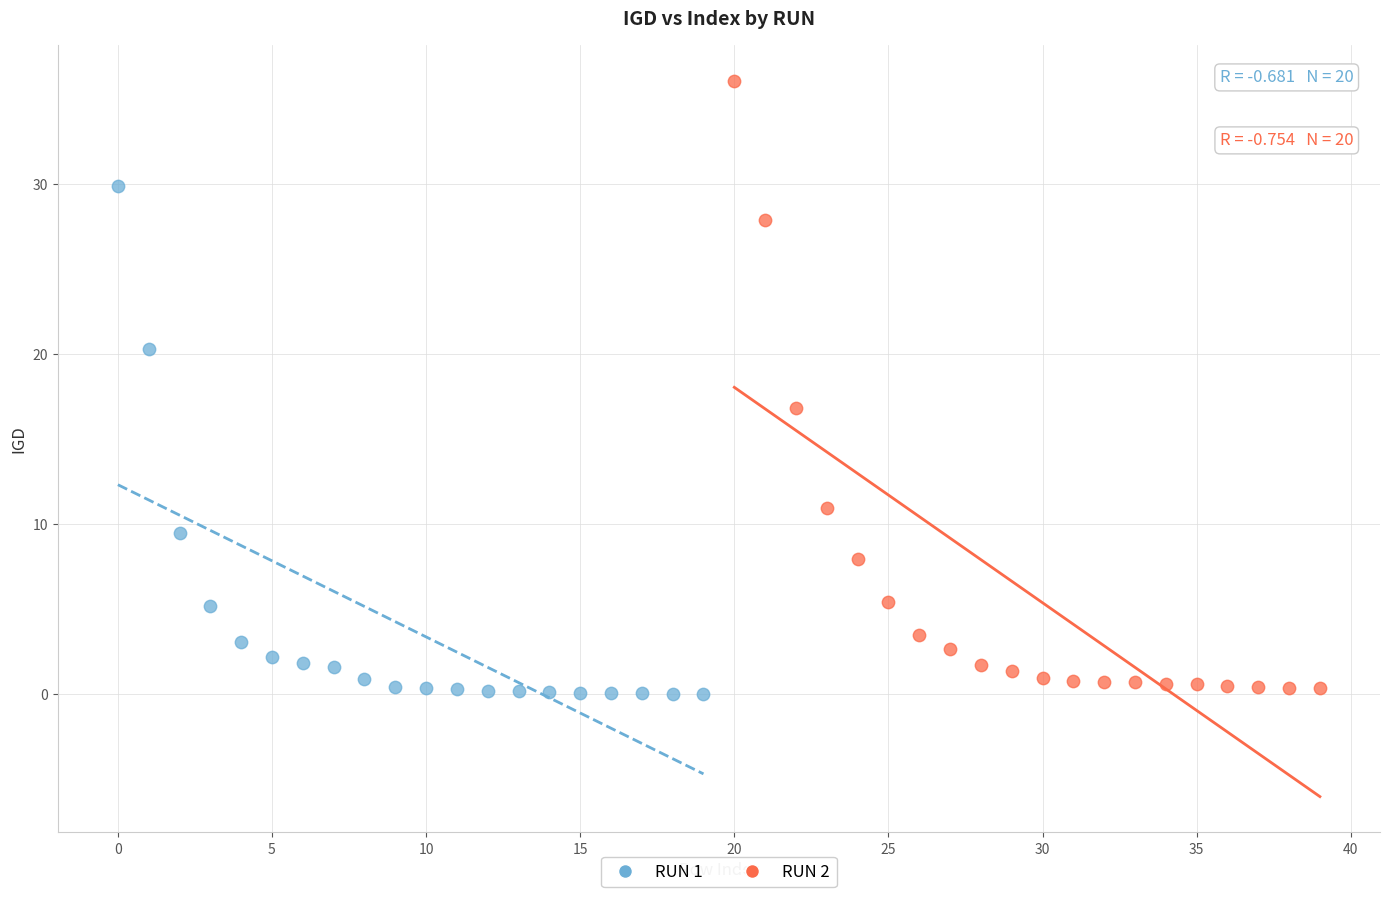

Which series has the widest spread of Y values?

RUN 2